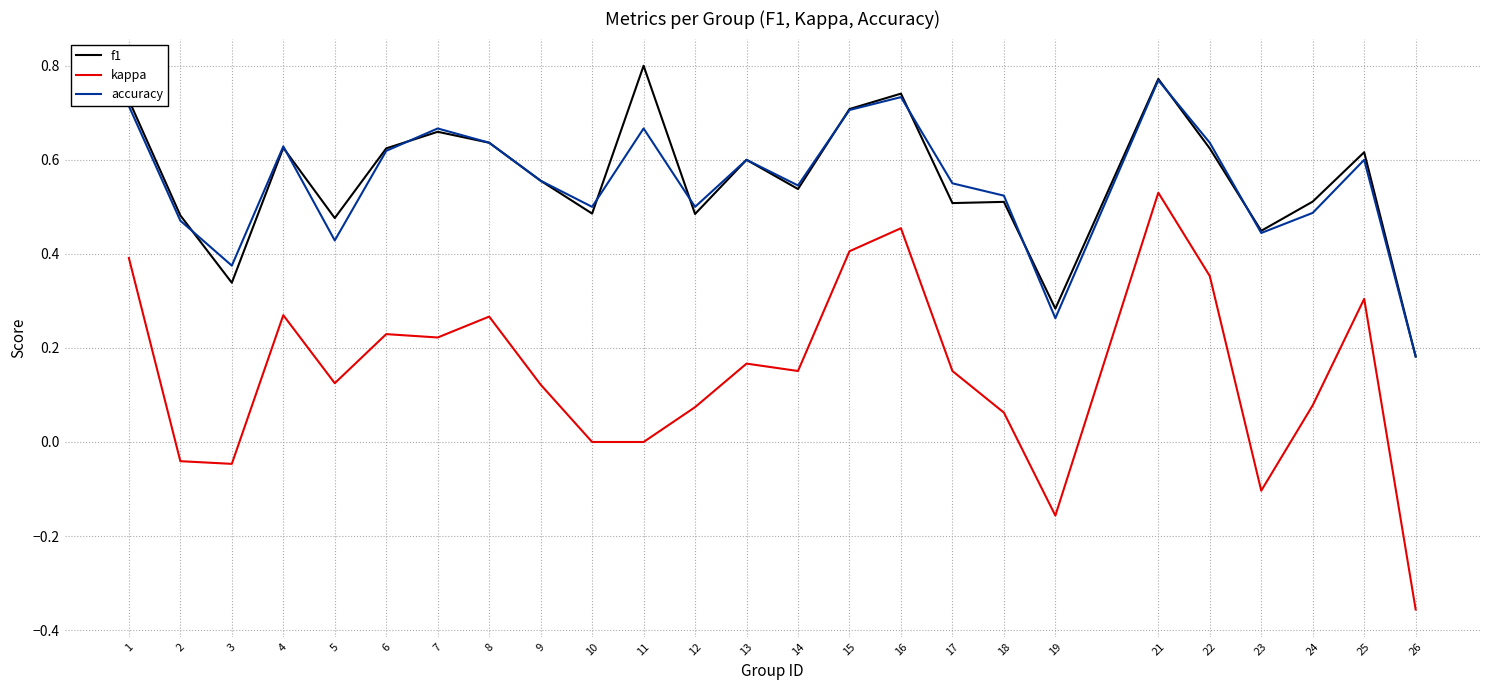

Which category has the highest value across all series?

11